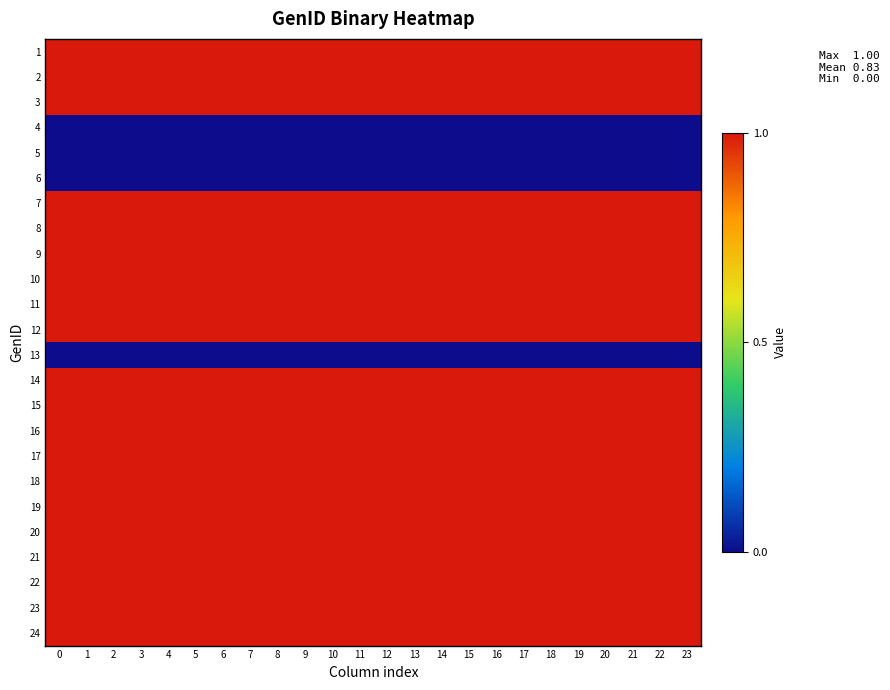

At 21, list the series in order from largest to smallest.

1, 2, 3, 7, 8, 9, 10, 11, 12, 14, 15, 16, 17, 18, 19, 20, 21, 22, 23, 24, 4, 5, 6, 13